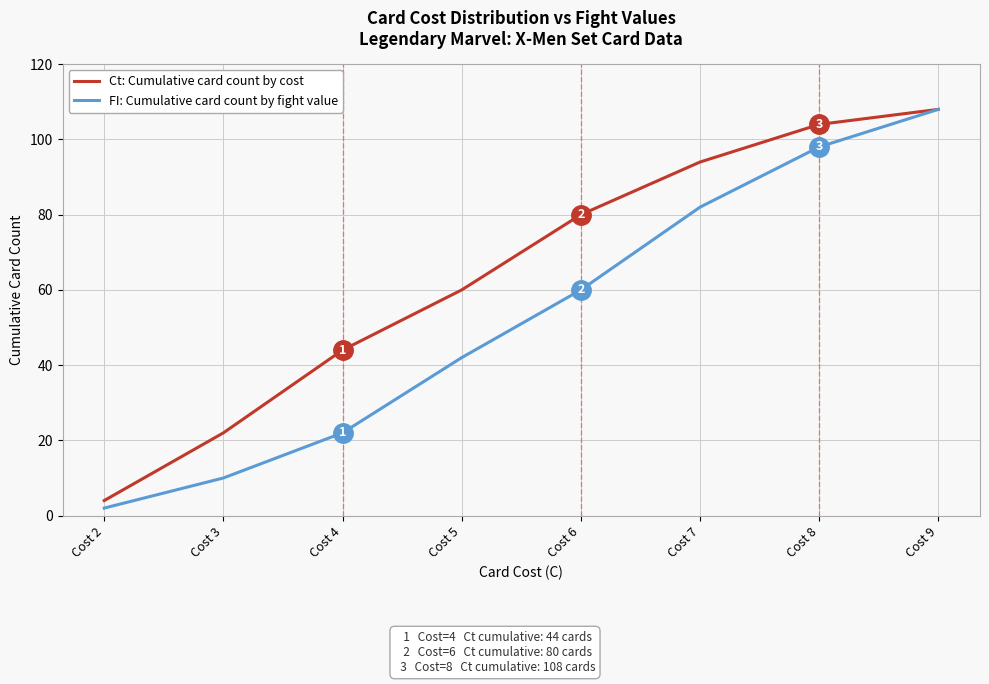

Reading left to right, list all the values displayed in this chart.

Ct: Cumulative card count by cost: Cost 2=4	Cost 3=22	Cost 4=44	Cost 5=60	Cost 6=80	Cost 7=94	Cost 8=104	Cost 9=108
FI: Cumulative card count by fight value: Cost 2=2	Cost 3=10	Cost 4=22	Cost 5=42	Cost 6=60	Cost 7=82	Cost 8=98	Cost 9=108